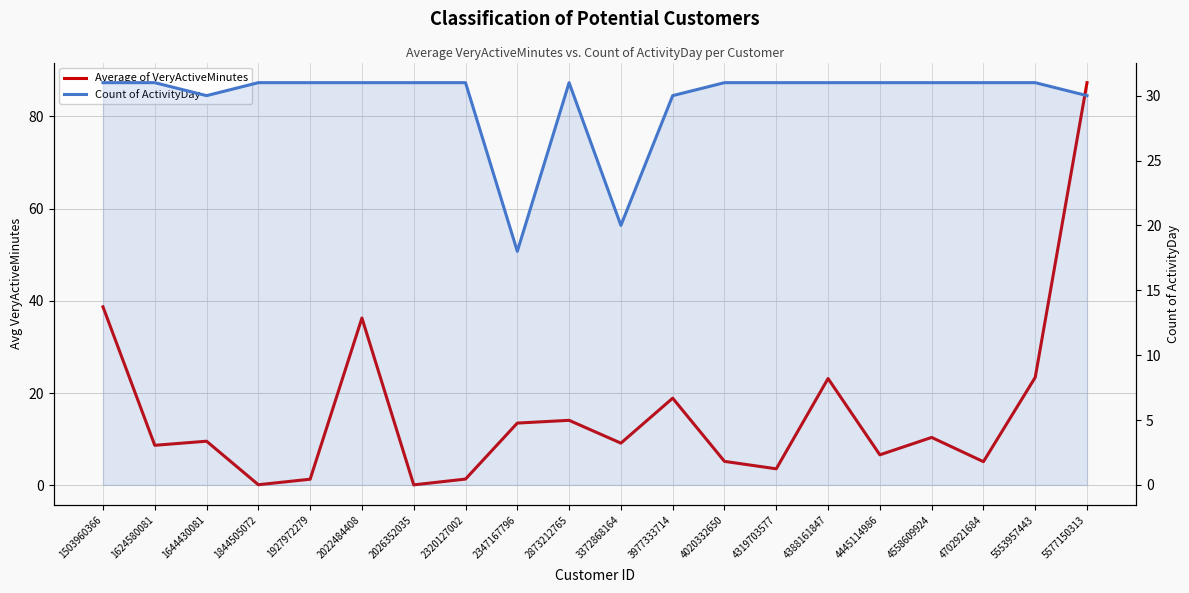

At how many categories does at least one series exceed 83?

1